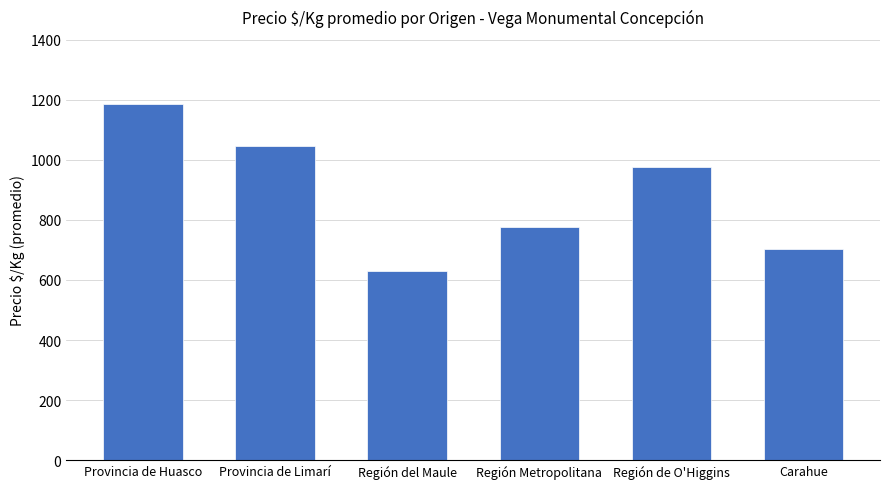

Rank the categories by value from lowest to highest.

Región del Maule, Carahue, Región Metropolitana, Región de O'Higgins, Provincia de Limarí, Provincia de Huasco